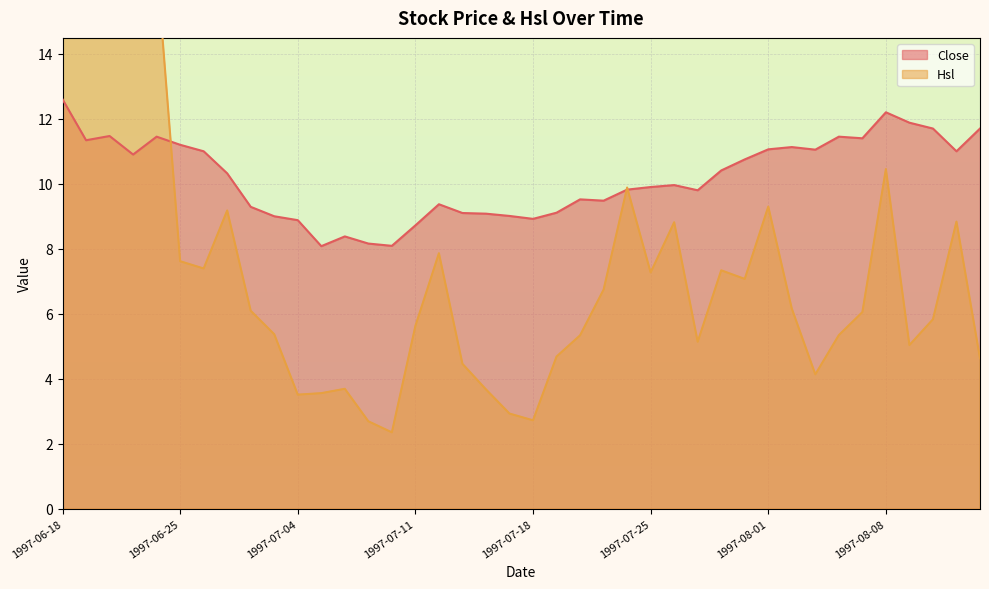

Is the value of Hsl at 1997-07-31 greater than the value of Close at 1997-06-27?

No